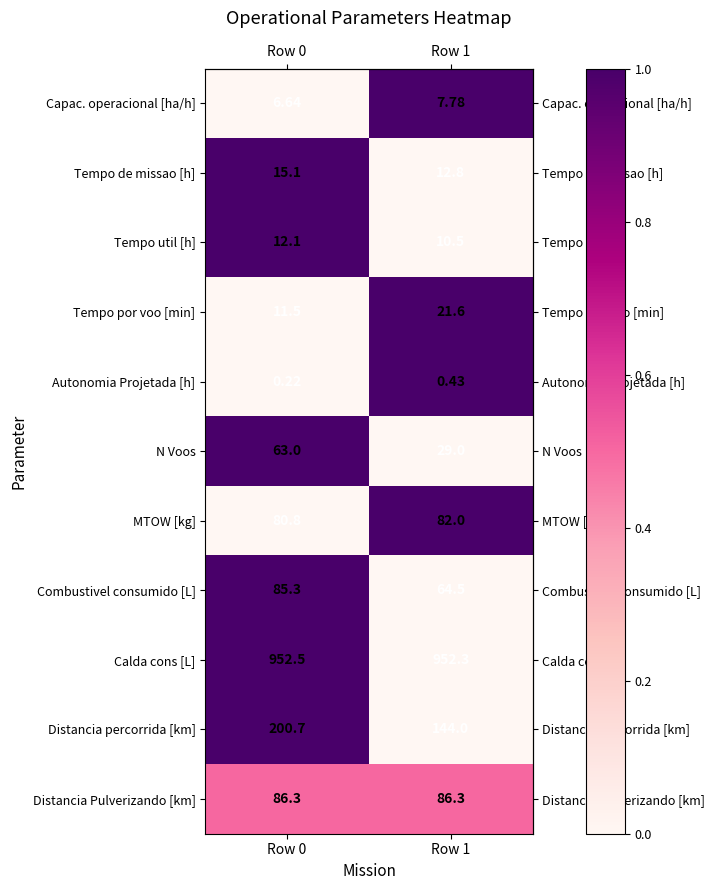

Which series has the widest spread of values?

Distancia percorrida [km]